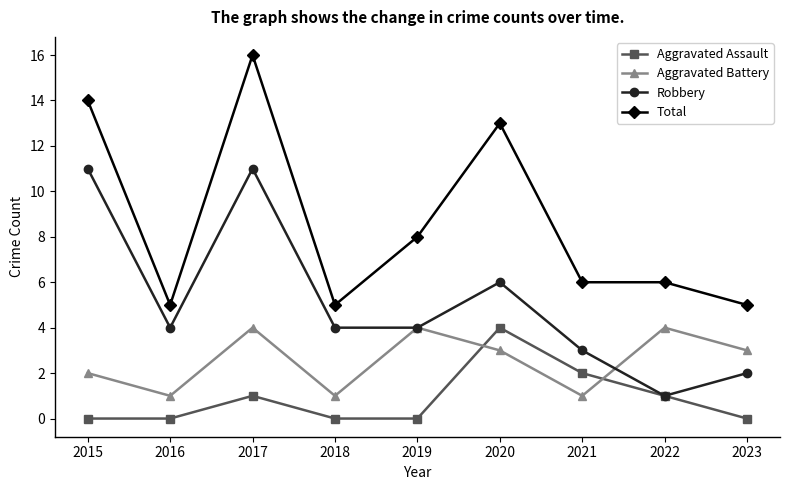

What is the average value of the Aggravated Assault series?

1